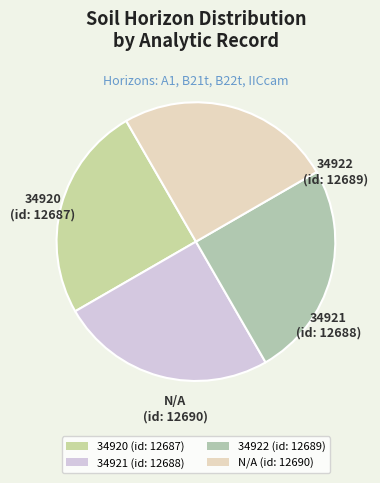

Count the number of slices in the pie.

4